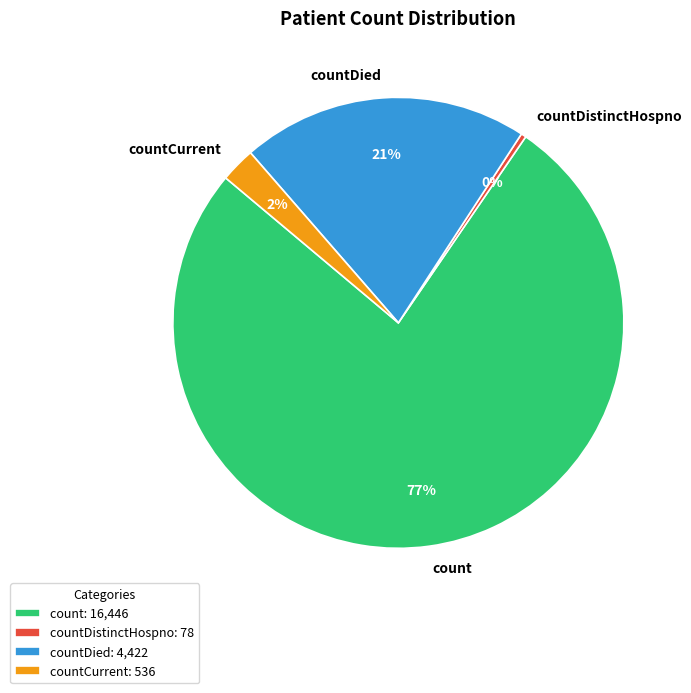

Which category has the biggest portion of the pie?

count